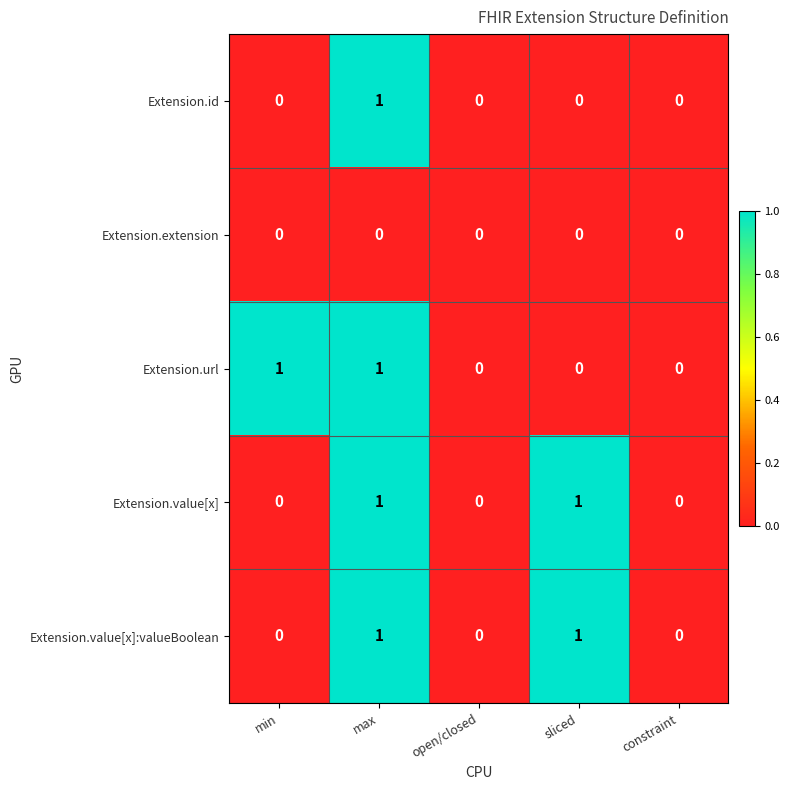

What is the total value across all series at min?

1